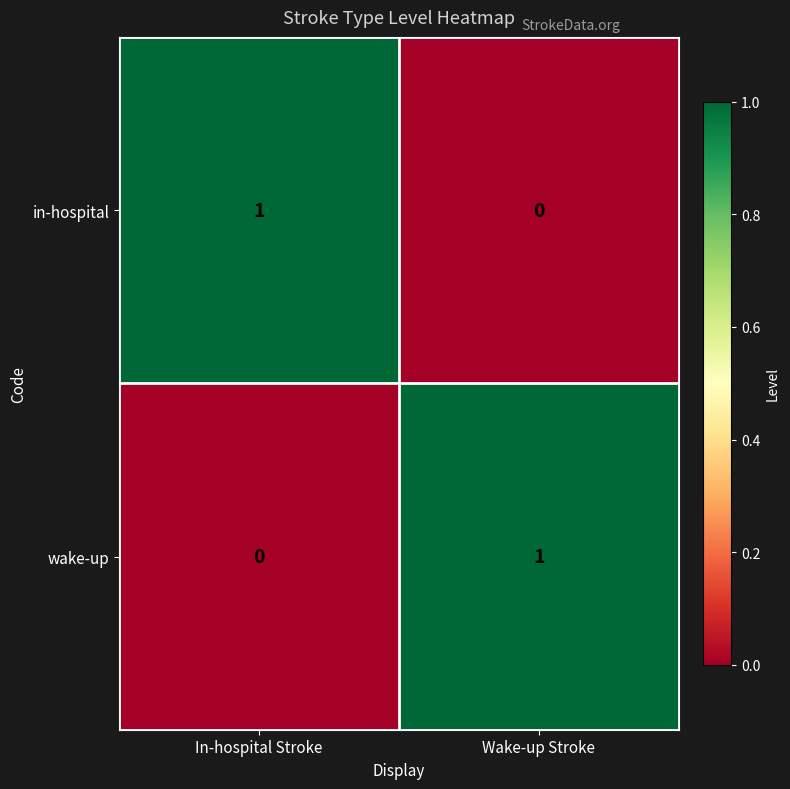

Reading left to right, list all the values displayed in this chart.

in-hospital: In-hospital Stroke=1	Wake-up Stroke=0
wake-up: In-hospital Stroke=0	Wake-up Stroke=1